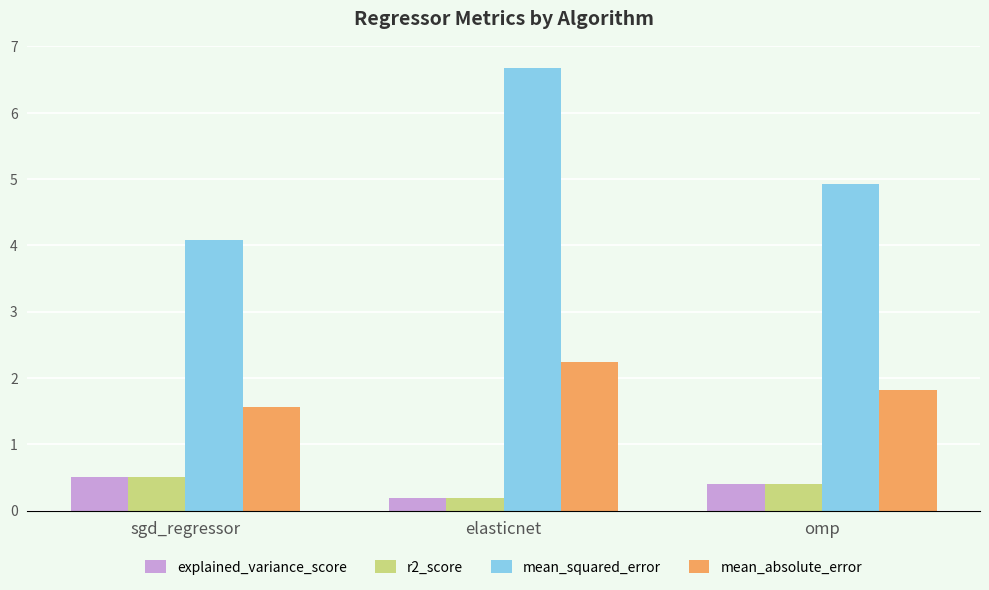

What is the difference between the maximum and minimum values in the mean_absolute_error series?

0.7